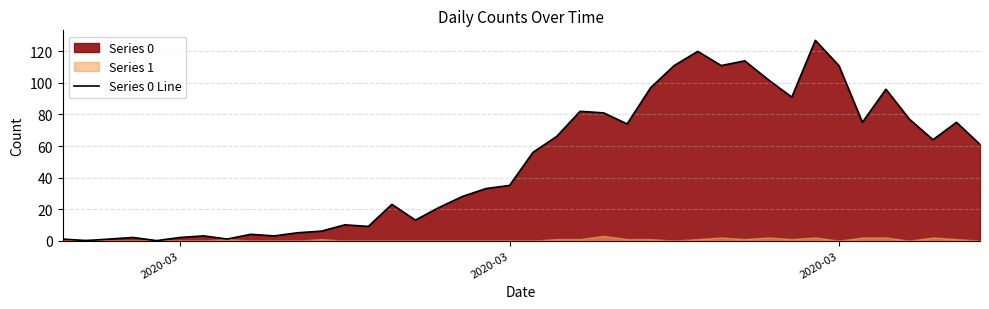

Reading left to right, list all the values displayed in this chart.

1	0	1	2	0	2	3	1	4	3	5	6	10	9	23	13	21	28	33	35	56	66	82	81	74	97	111	120	111	114	102	91	127	111	75	96	77	64	75	61